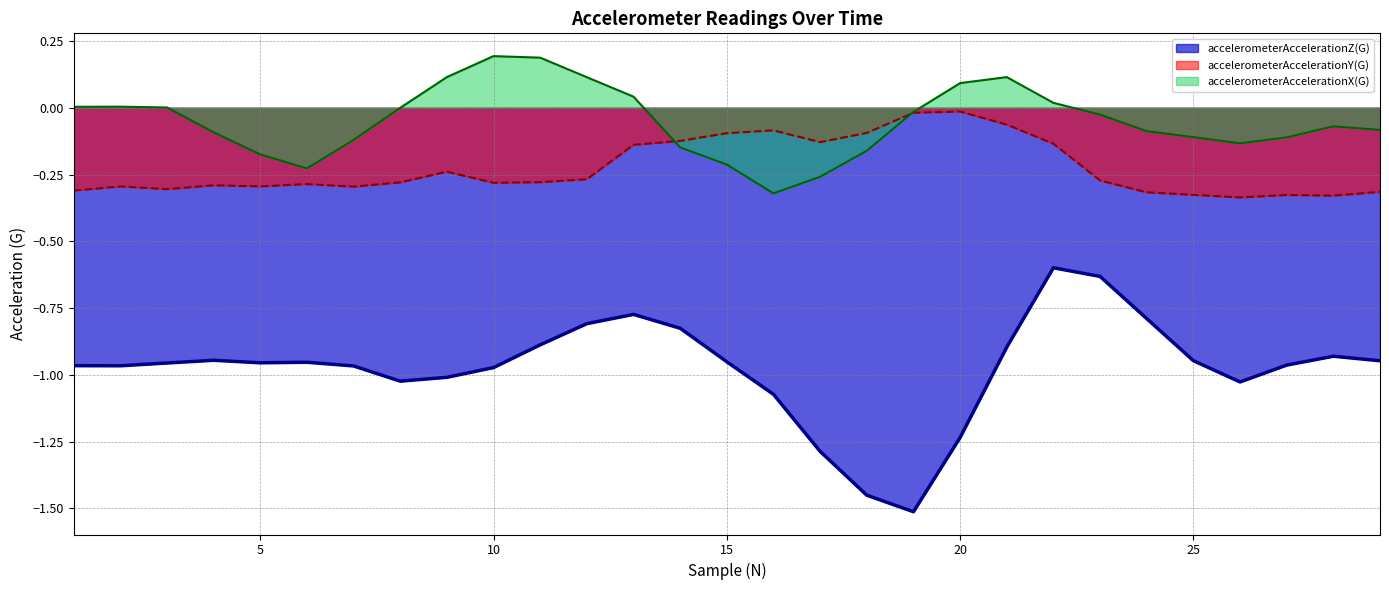

In accelerometerAccelerationY(G), how many points are higher than both neighbors (excluding endpoints)?

7